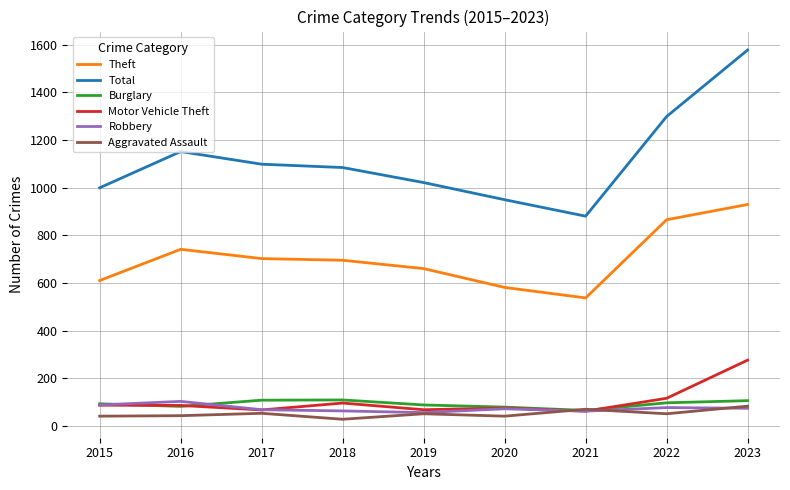

True or false: Theft and Robbery intersect in this chart.

False